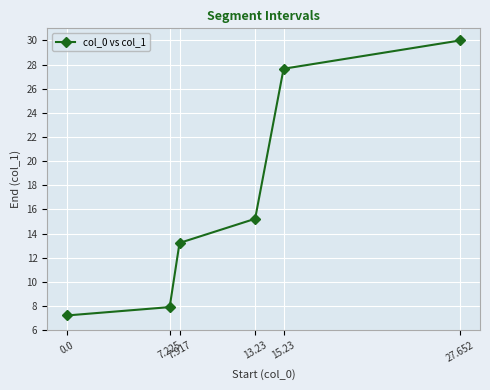

What is the sum of all values?

101.3